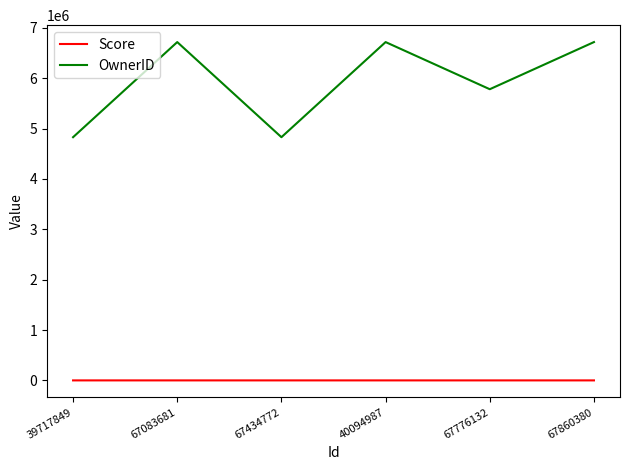

True or false: OwnerID and Score intersect in this chart.

False